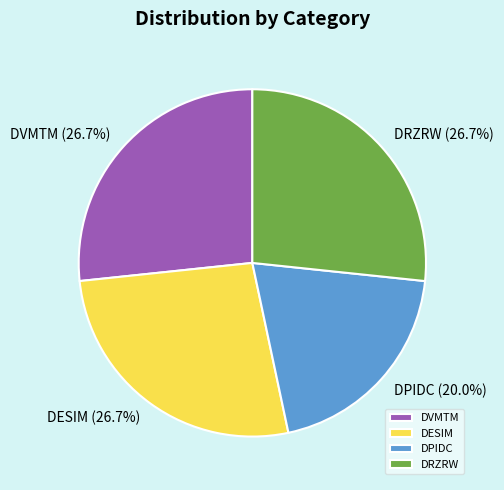

Which has a higher value, DPIDC or DRZRW?

DRZRW